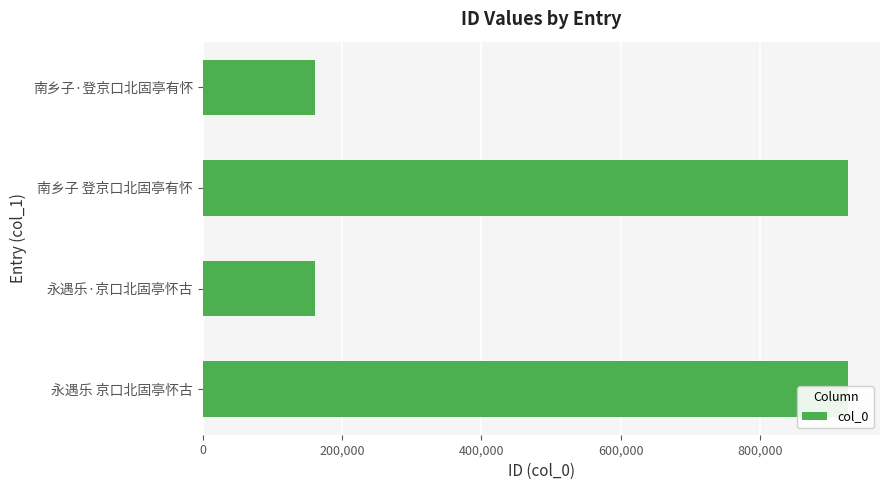

Where is the data nearest to the value 543785?

永遇乐 京口北固亭怀古